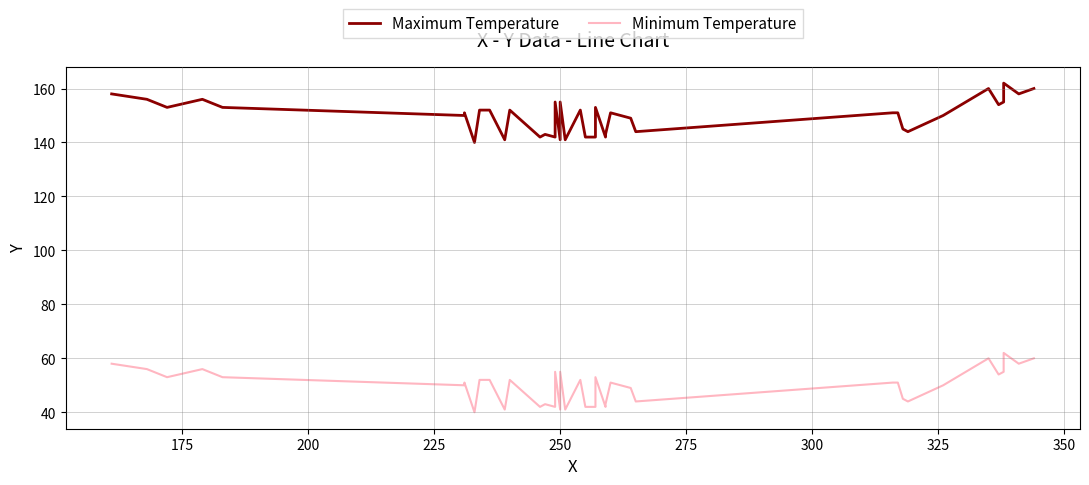

Does the chart have visible grid lines?

Yes